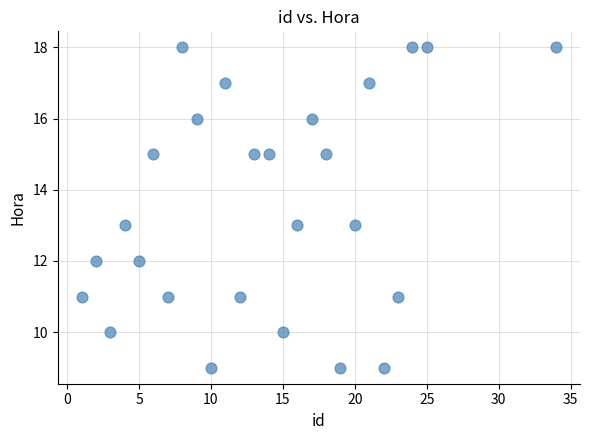

What is the range of X values (max minus min)?

33